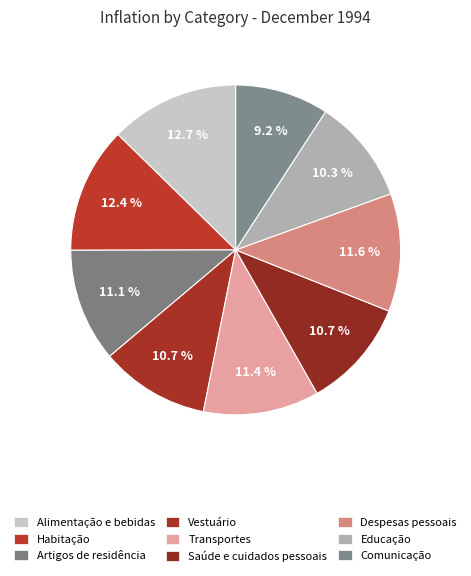

Which slice is the smallest?

Comunicação